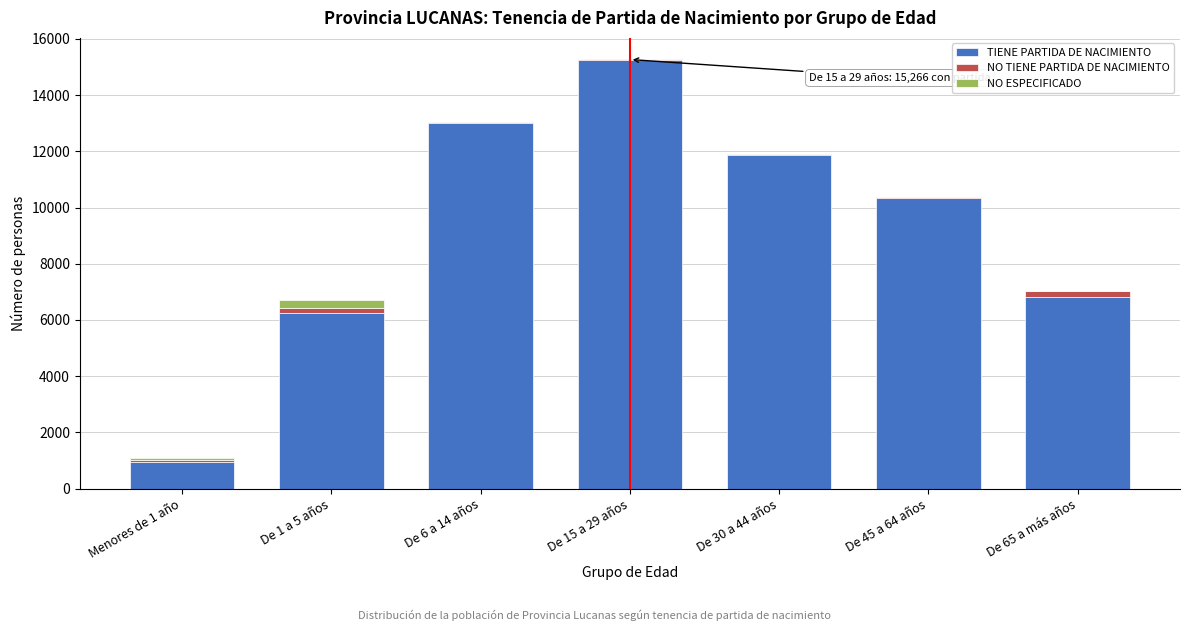

Reading right to left, list the values for the TIENE PARTIDA DE NACIMIENTO series.

De 65 a más años=6799	De 45 a 64 años=10328	De 30 a 44 años=11883	De 15 a 29 años=15266	De 6 a 14 años=13015	De 1 a 5 años=6250	Menores de 1 año=931